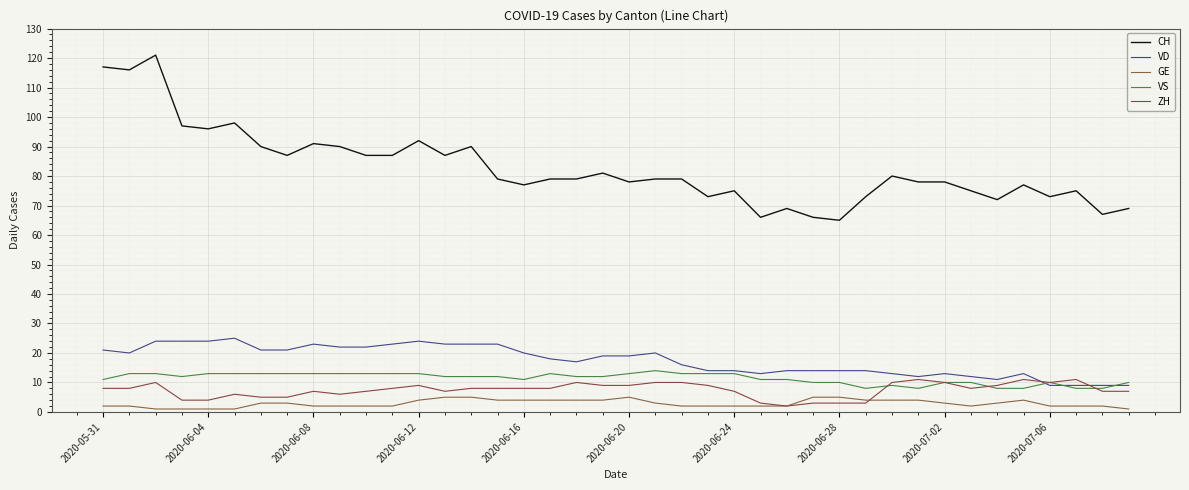

Does the chart have visible grid lines?

Yes